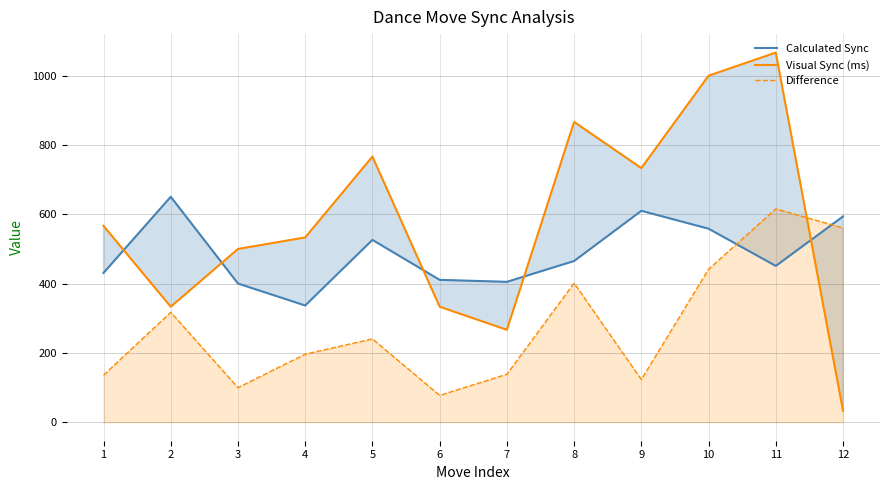

Where does the Calculated Sync series first go above 465?

2